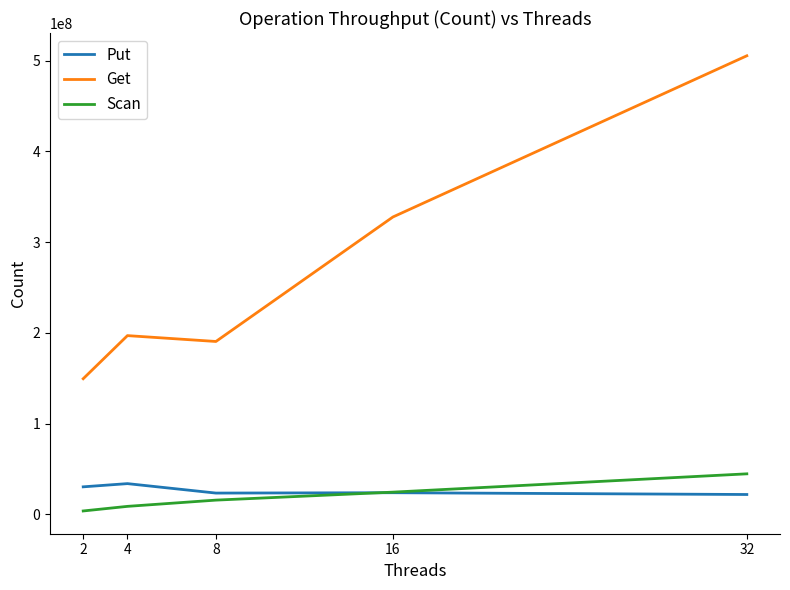

What is the total value across all series at 4?

239899163